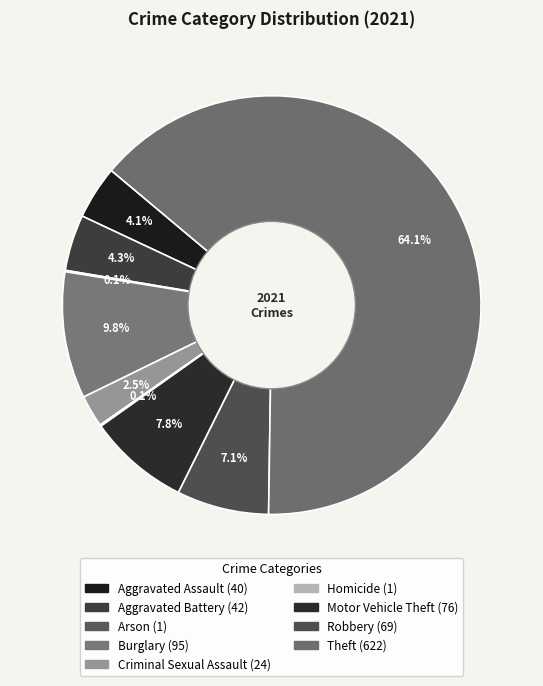

Which slice represents more than half of the pie?

Theft